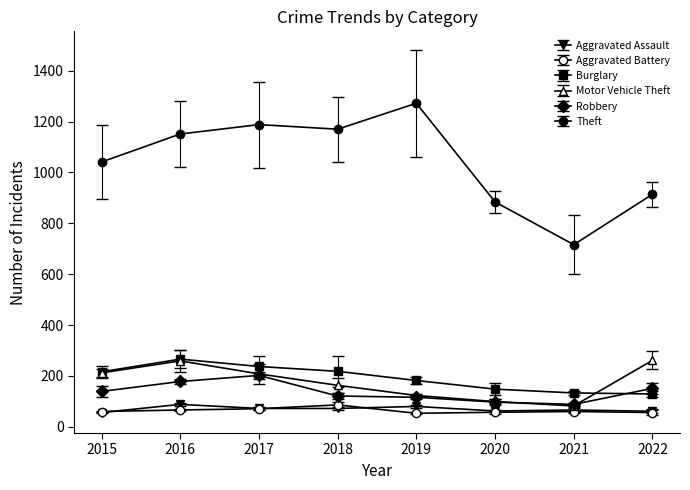

List the series in order of their peak value, highest first.

Theft, Burglary, Motor Vehicle Theft, Robbery, Aggravated Assault, Aggravated Battery